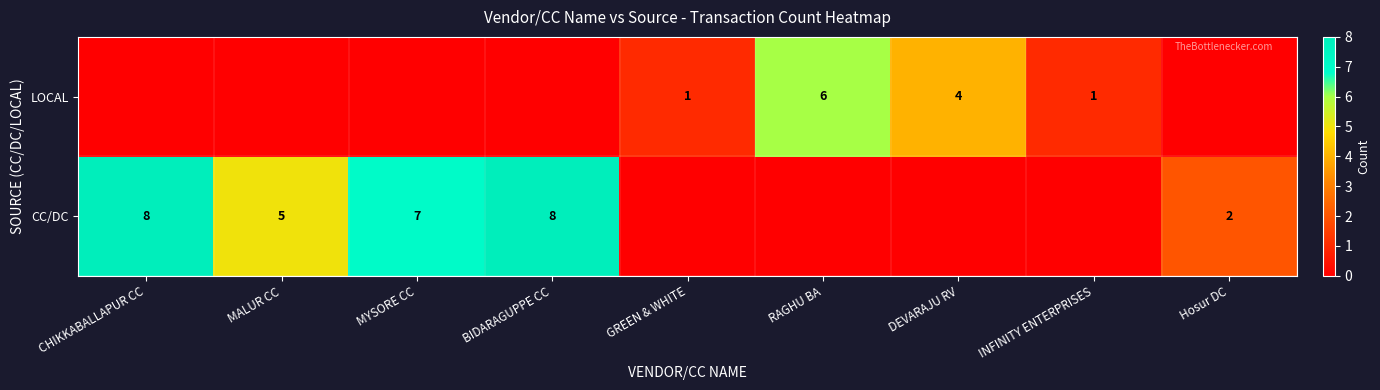

The CC/DC series shows 1 at Hosur DC. True or false?

False